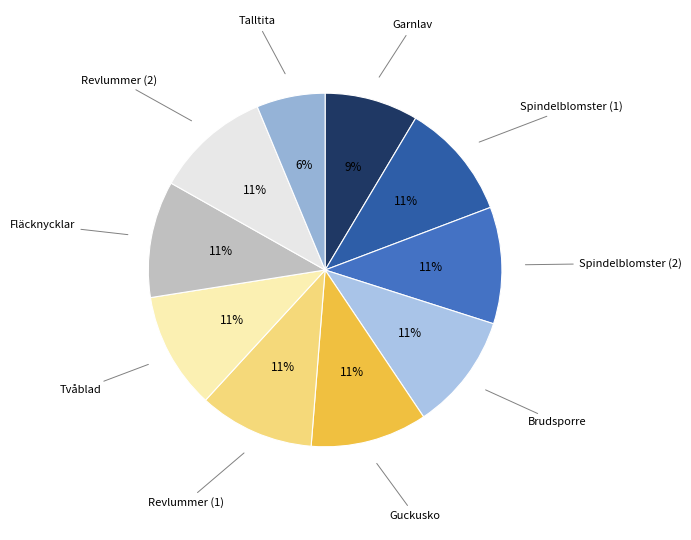

To the nearest percent, what is the average slice percentage?

10%